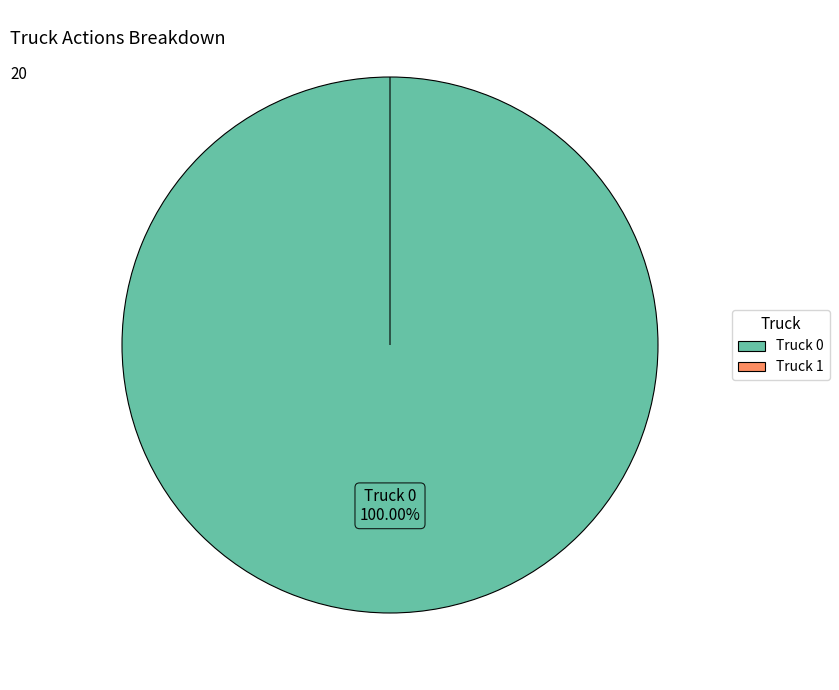

Which category has the smallest portion of the pie?

Truck 1